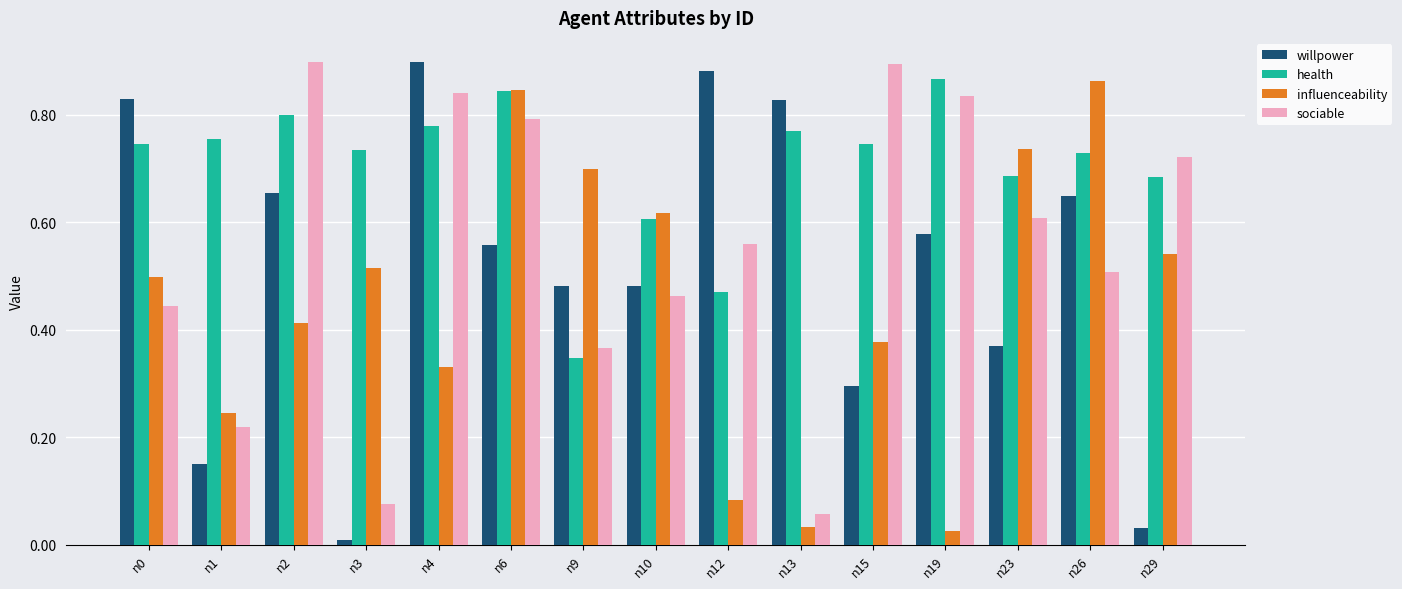

What is the sum of the willpower values at n19 and n4?

1.5